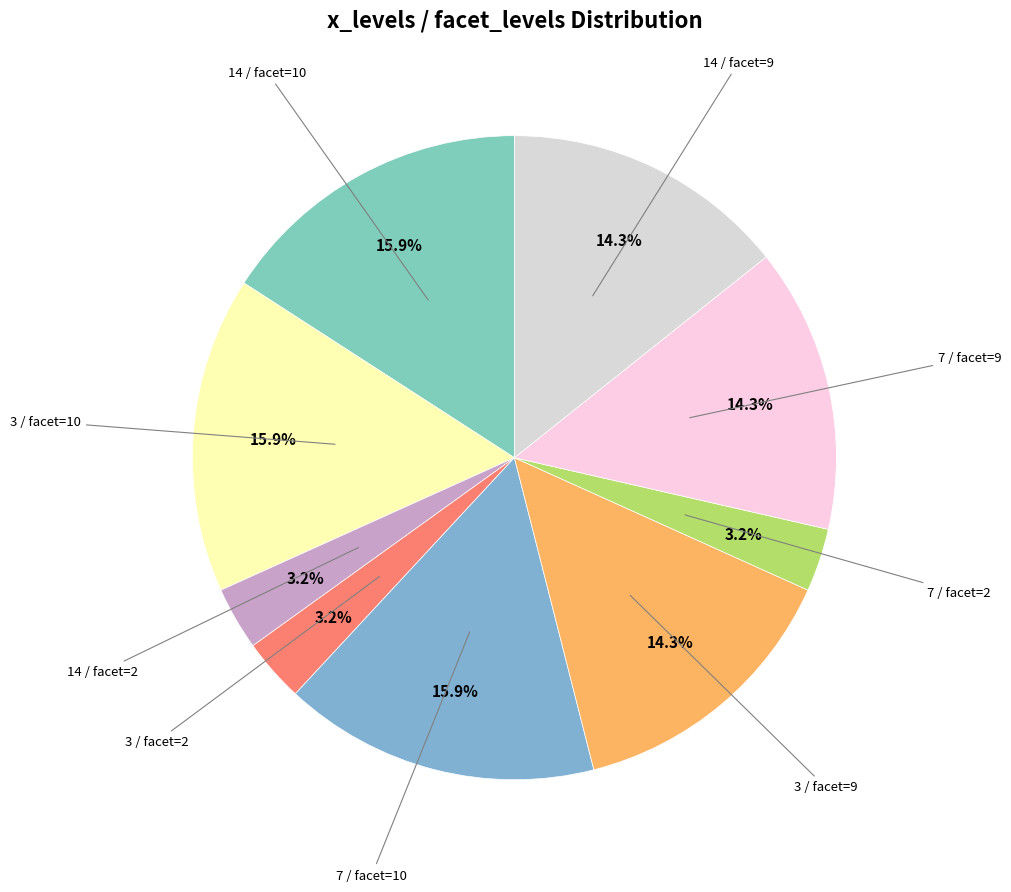

What is the smallest slice in the pie chart?

14 / facet=2